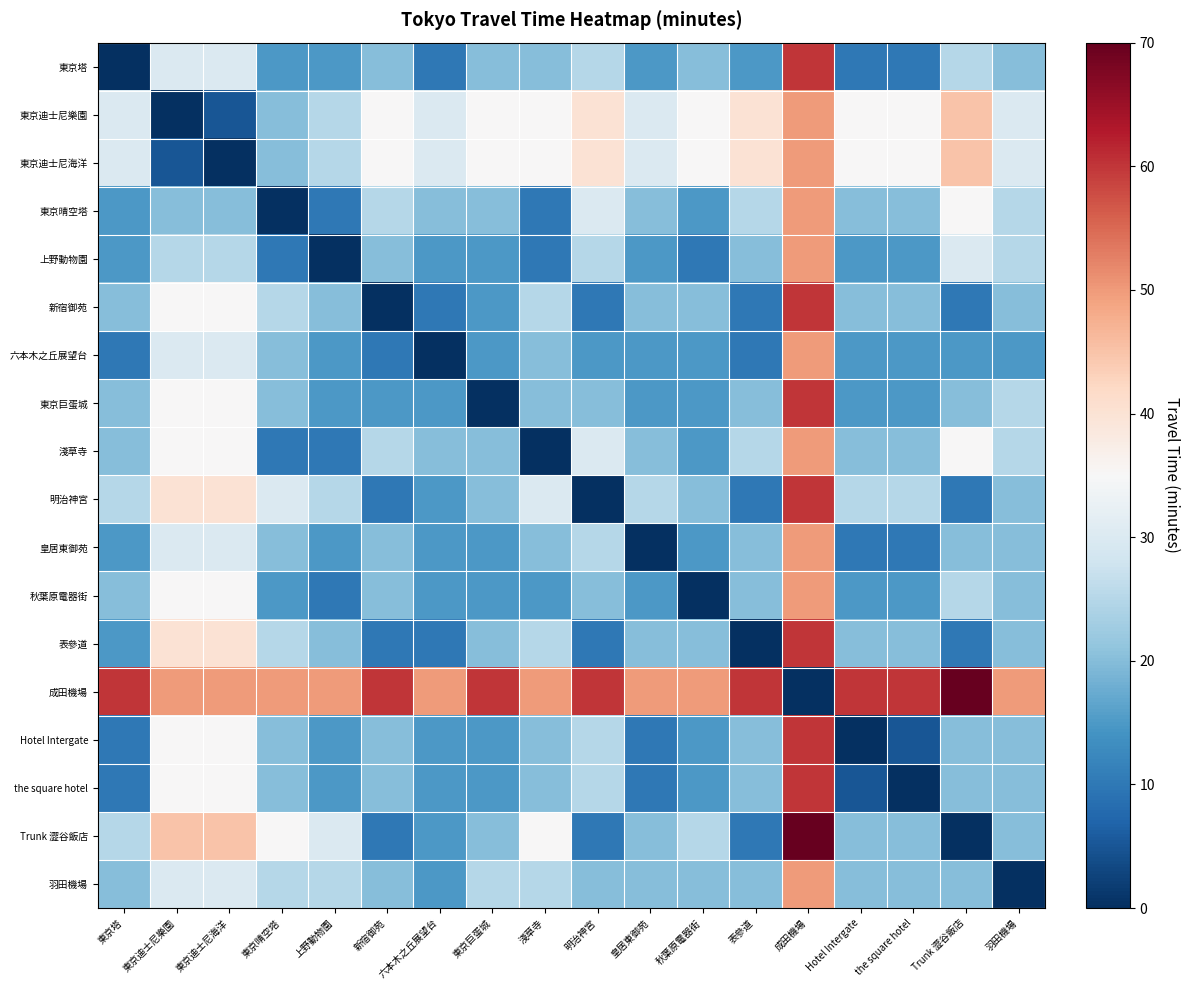

At which category is the sum across all series the highest?

成田機場